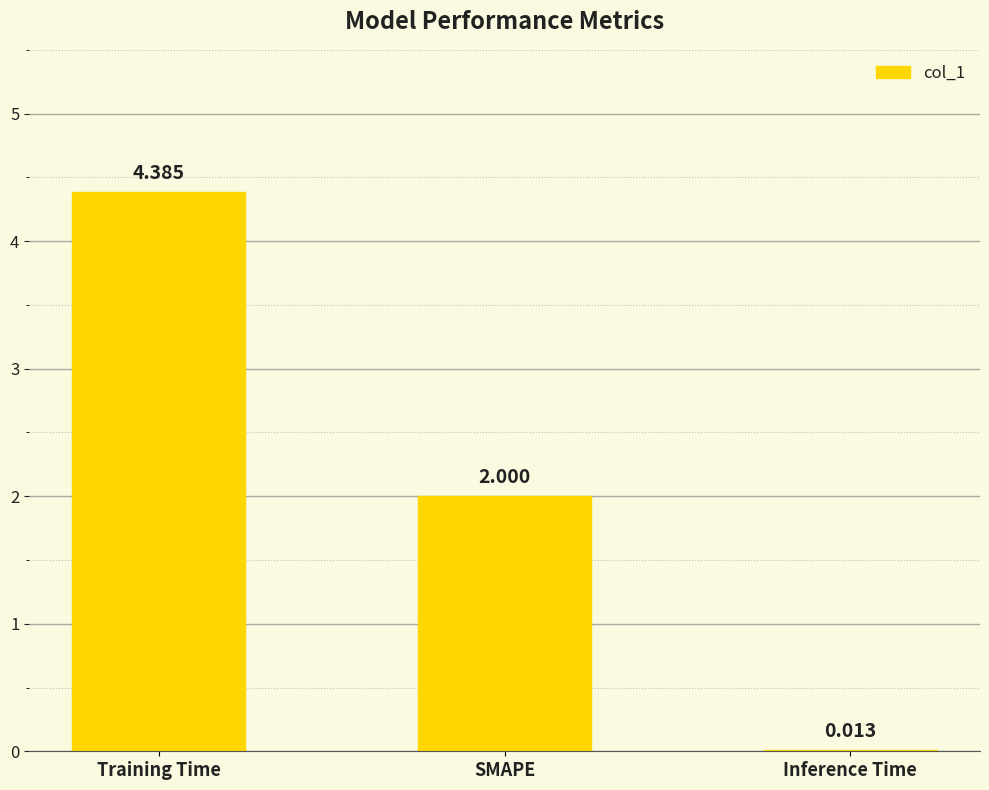

Which label corresponds to the largest value in the chart?

Training Time